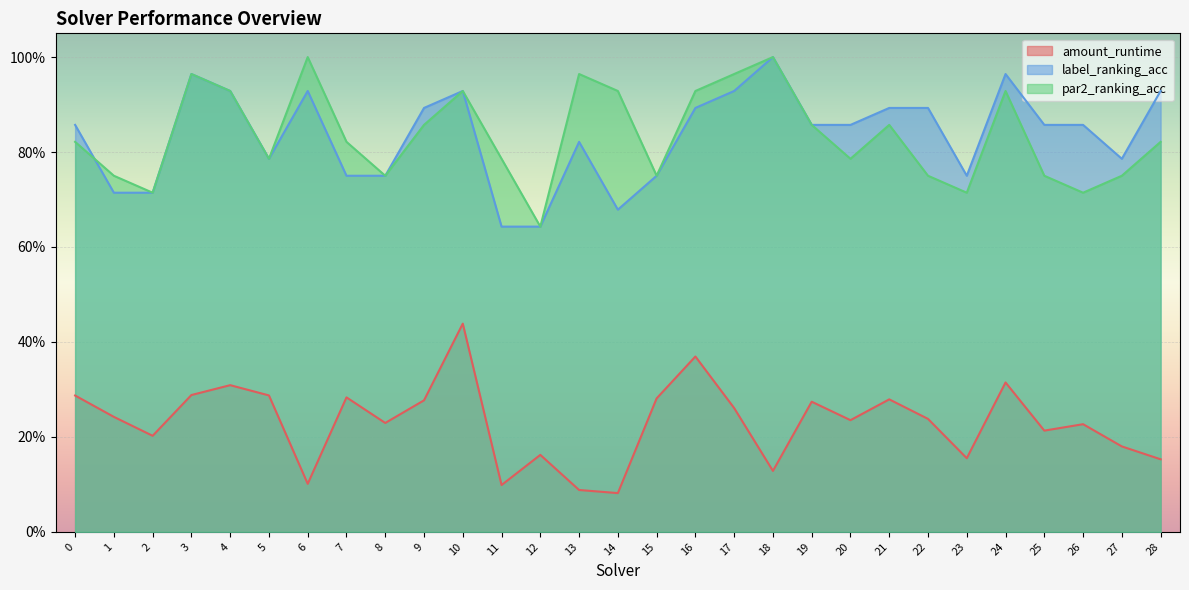

True or false: amount_runtime and par2_ranking_acc intersect in this chart.

False